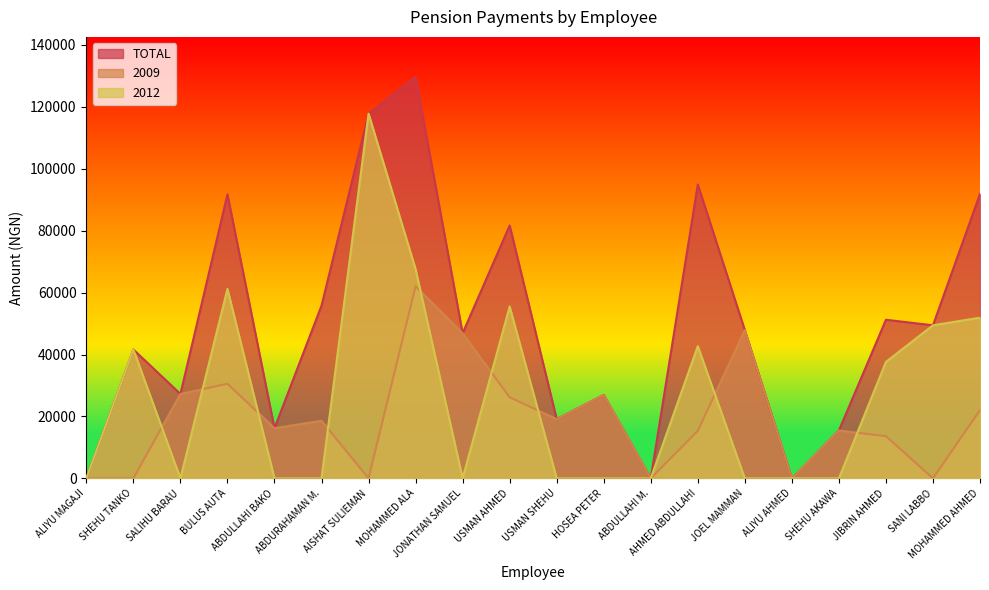

Is it true that TOTAL equals 16188.2 at ABDULLAHI BAKO?

True